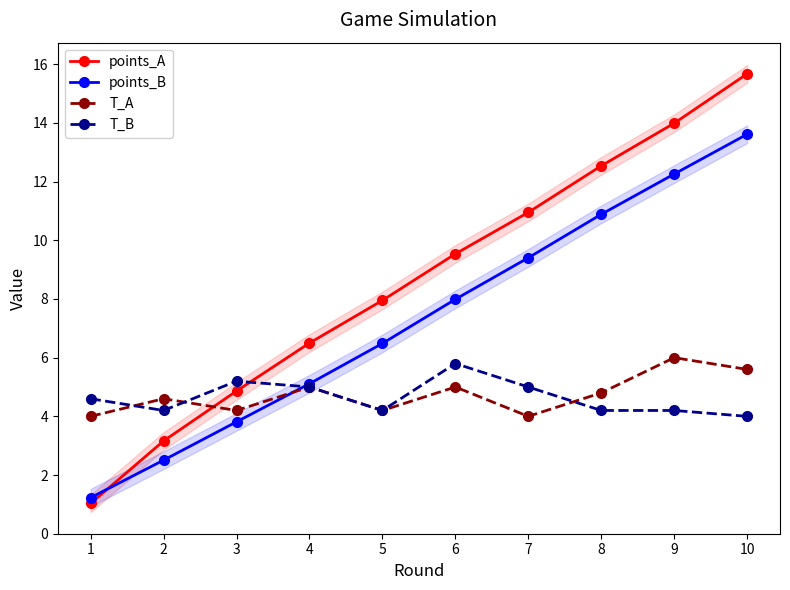

At how many categories does at least one series exceed 4?

10